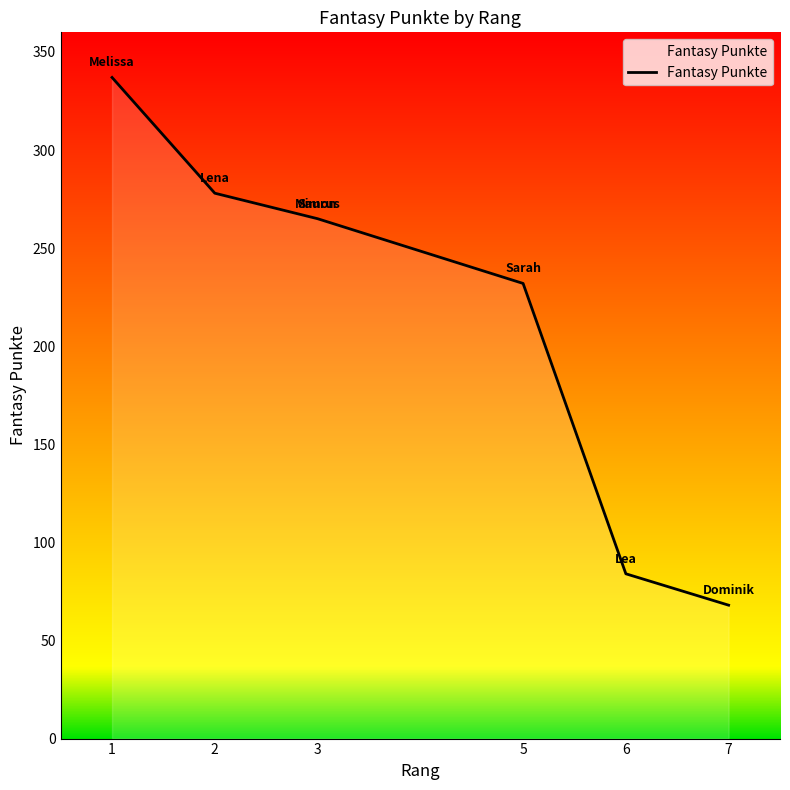

The value at 6 is 84. True or false?

True